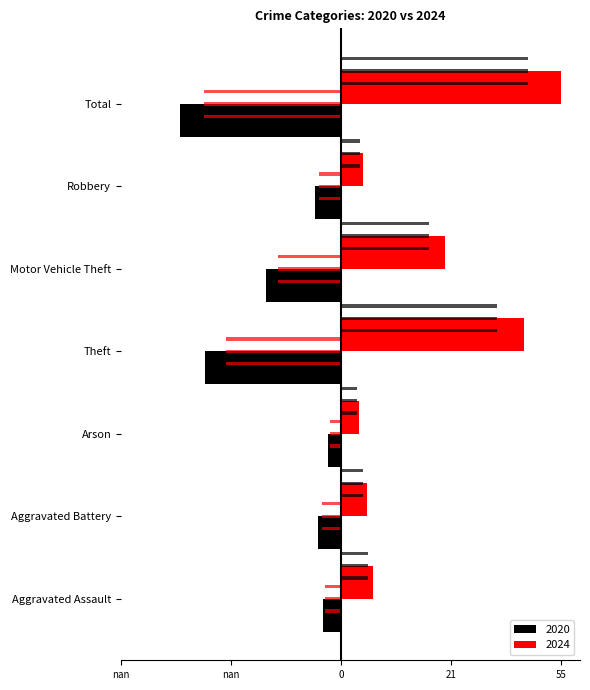

What is the label of the 3rd bar from the right?

Motor Vehicle Theft